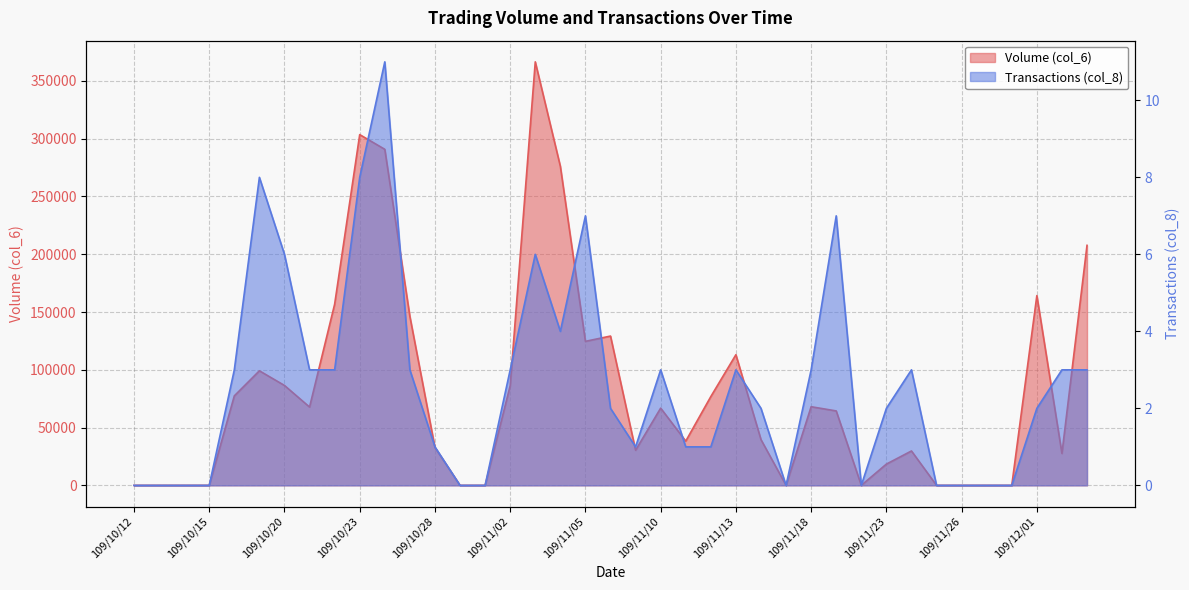

Between 109/10/14 and 109/11/23, which series saw the biggest shift?

Volume (col_6)